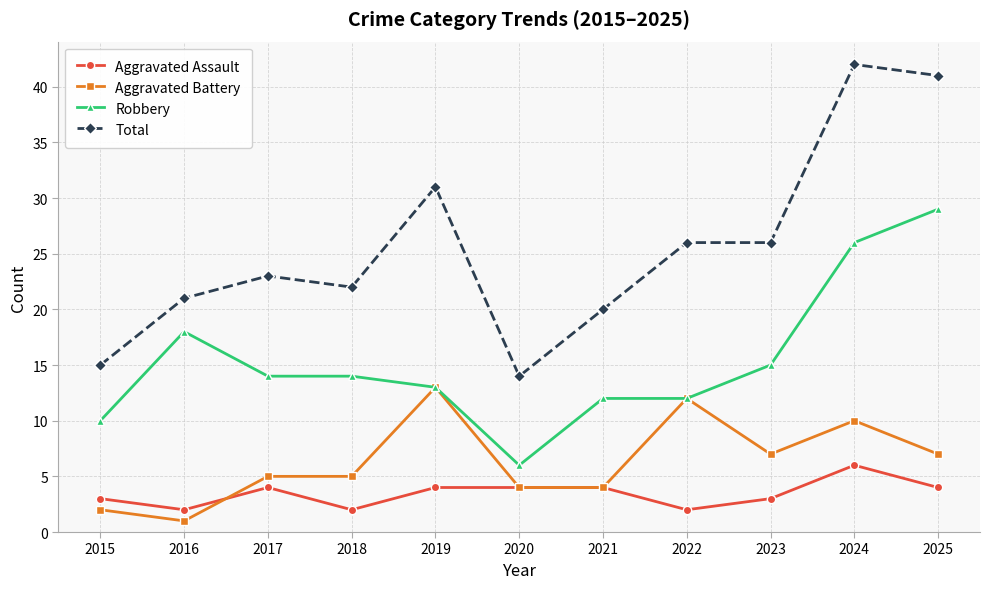

Where is the first local maximum for Total?

2017